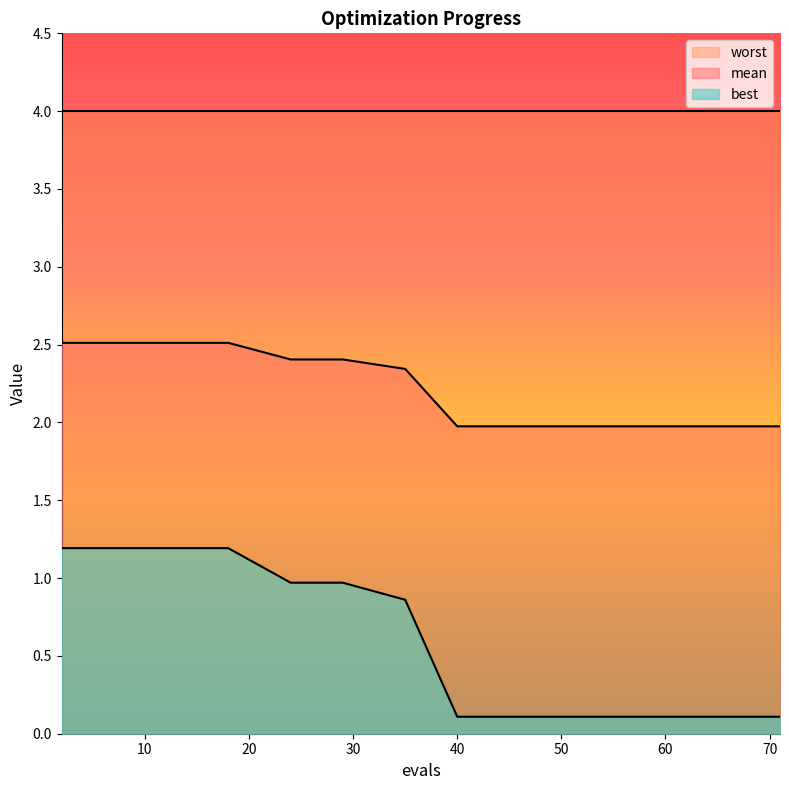

What are all the series names shown in the legend?

worst, mean, best